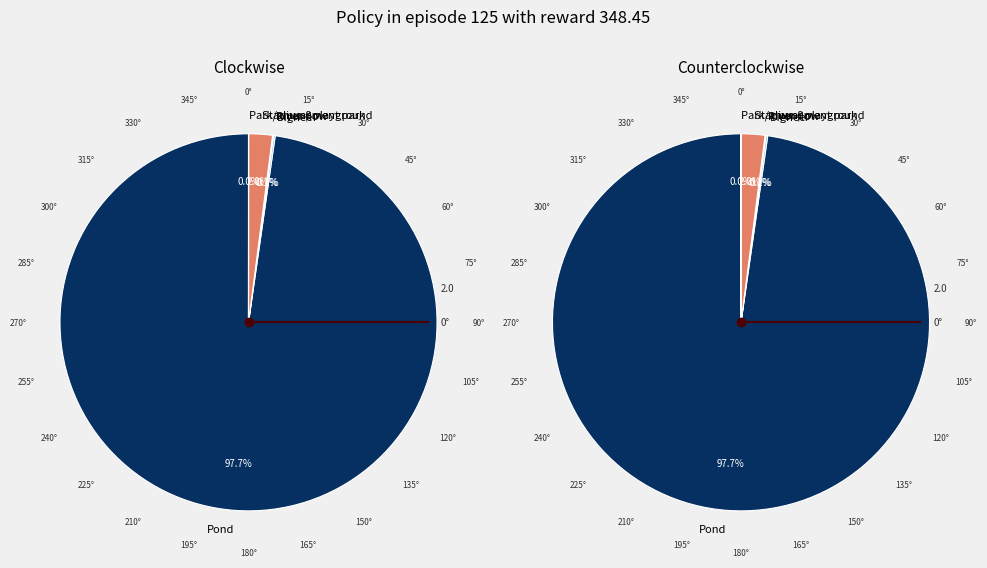

Which category has the smallest portion of the pie?

Magura Sadar